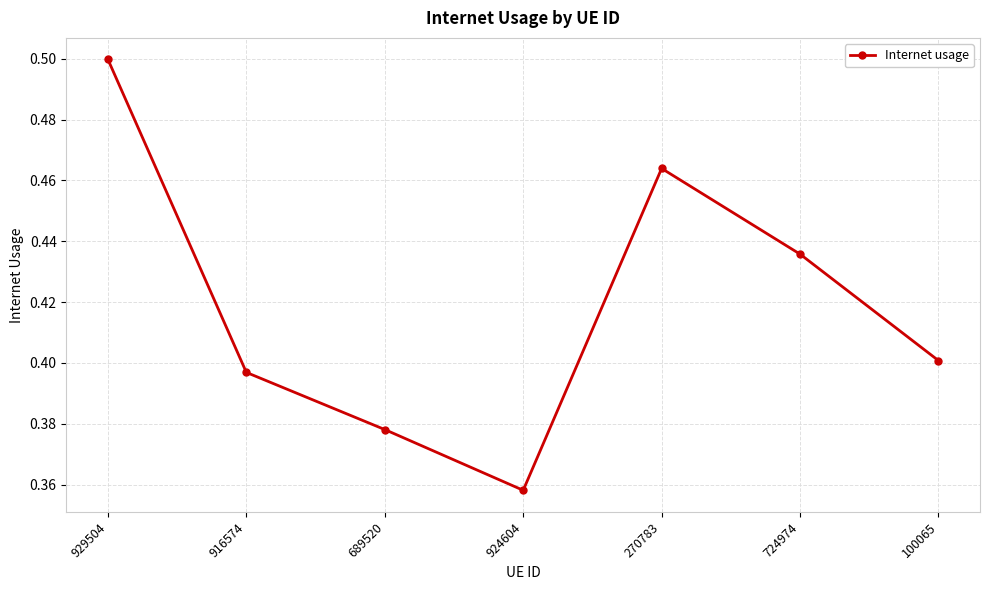

How many interior local valleys (lower than both neighbors) does the data have?

1